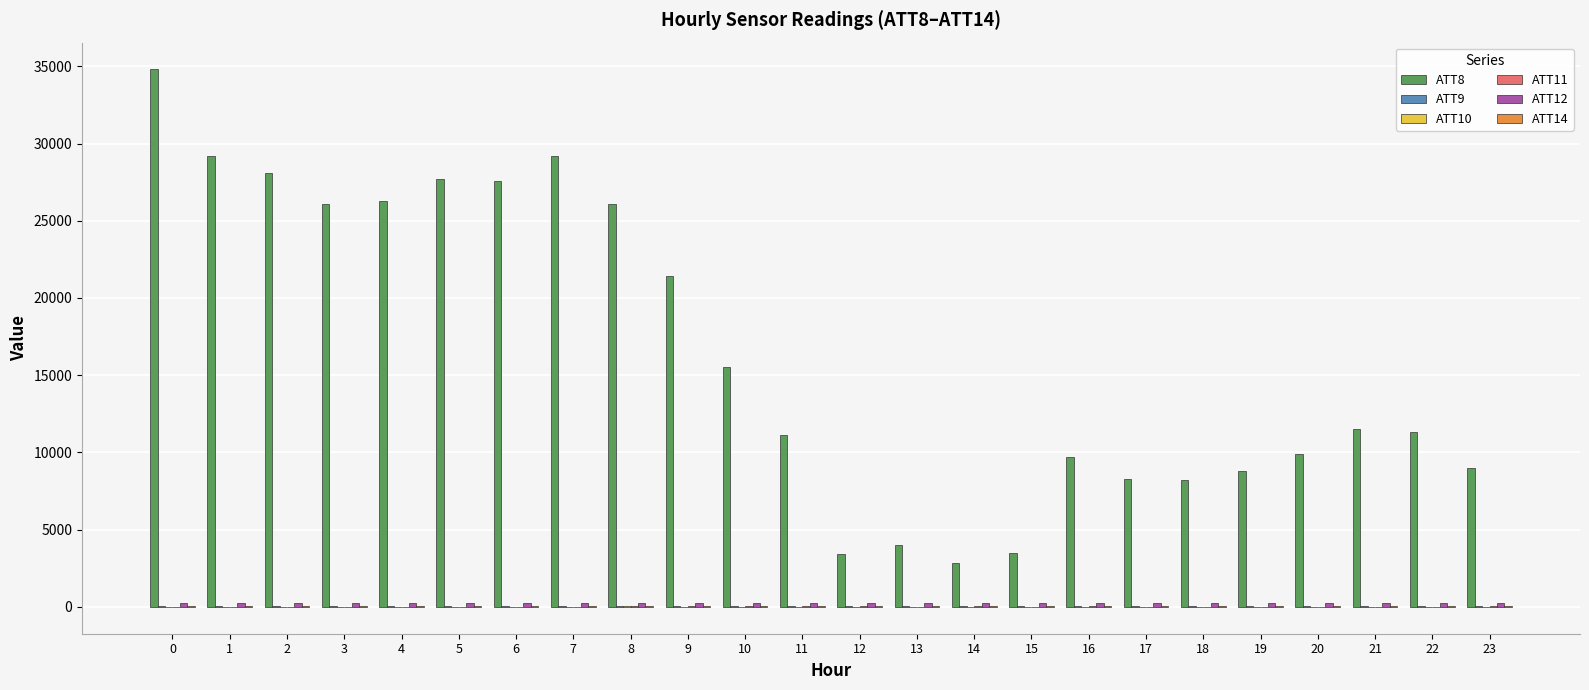

Which series has the largest total across all categories?

ATT8